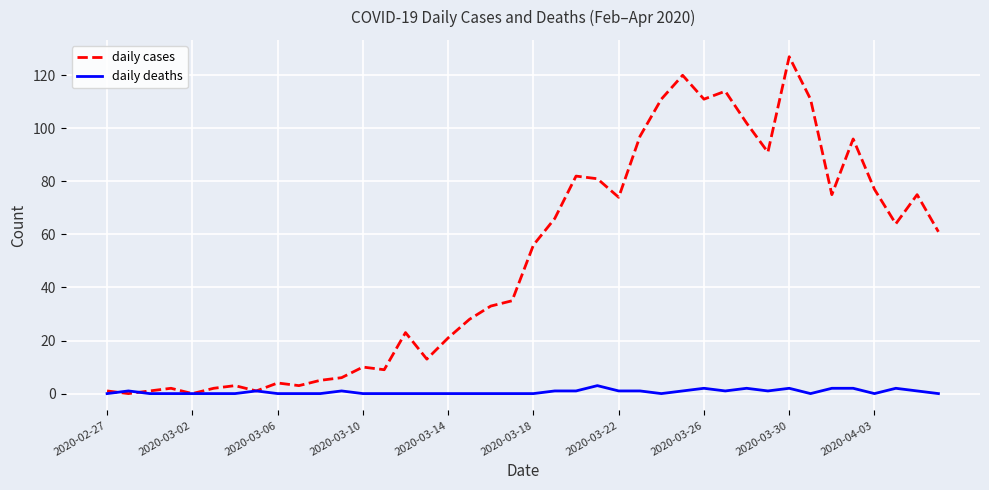

List the series in order of their peak value, lowest first.

daily deaths, daily cases